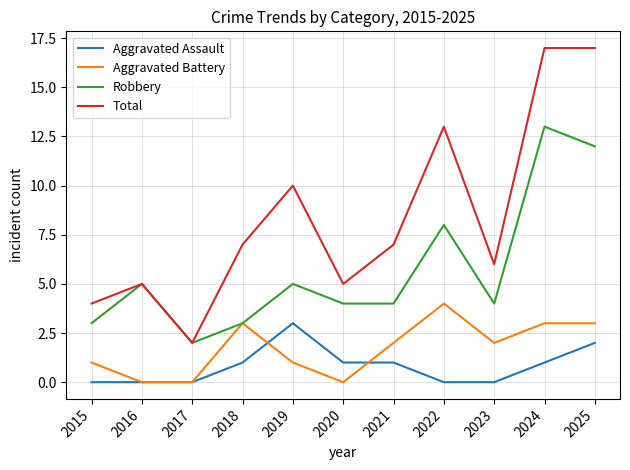

True or false: Aggravated Battery and Total cross at least once.

False